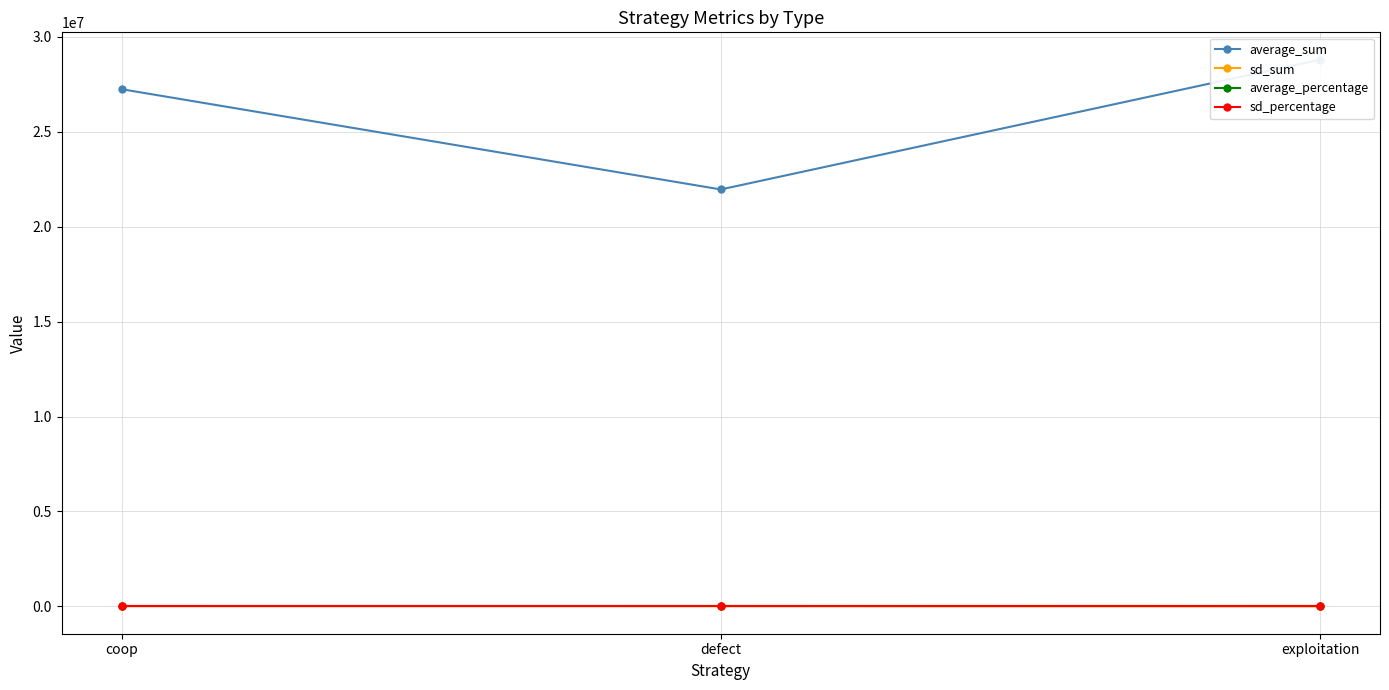

What is the value of the average_sum point at the 2nd from the left?

21960972.0